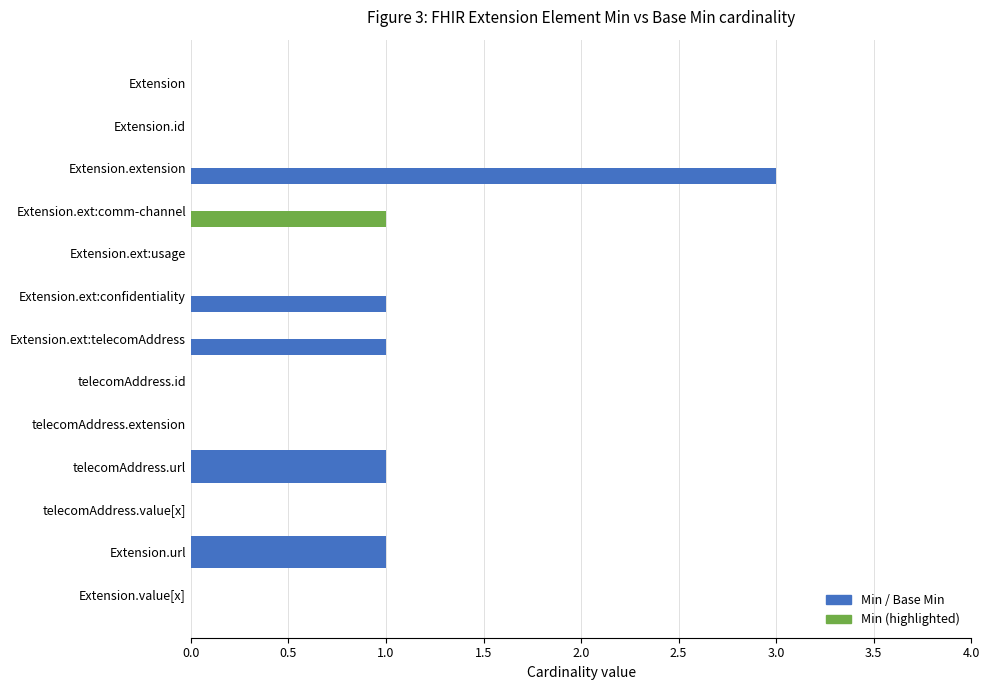

Count the number of categories in the chart.

13